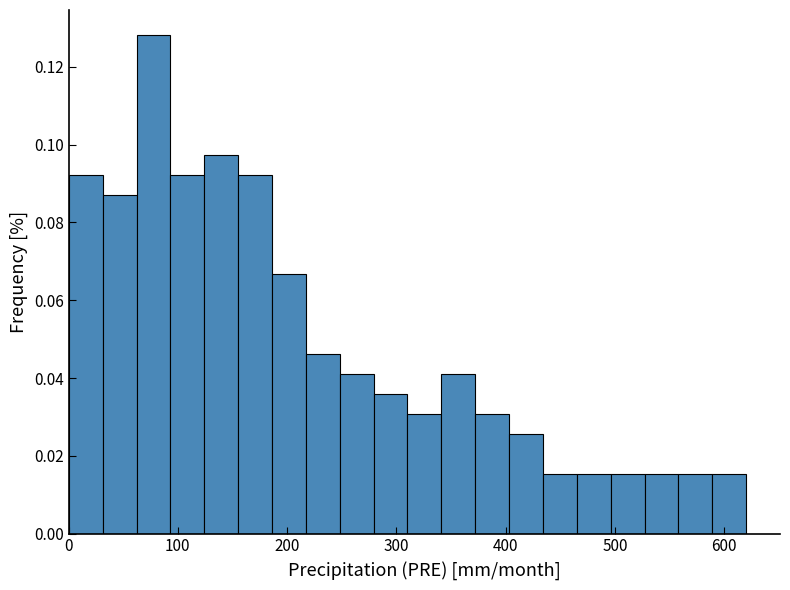

Around what value on the x-axis is the tallest bar? Give the approximate position of its centre, as read against the axis.

80